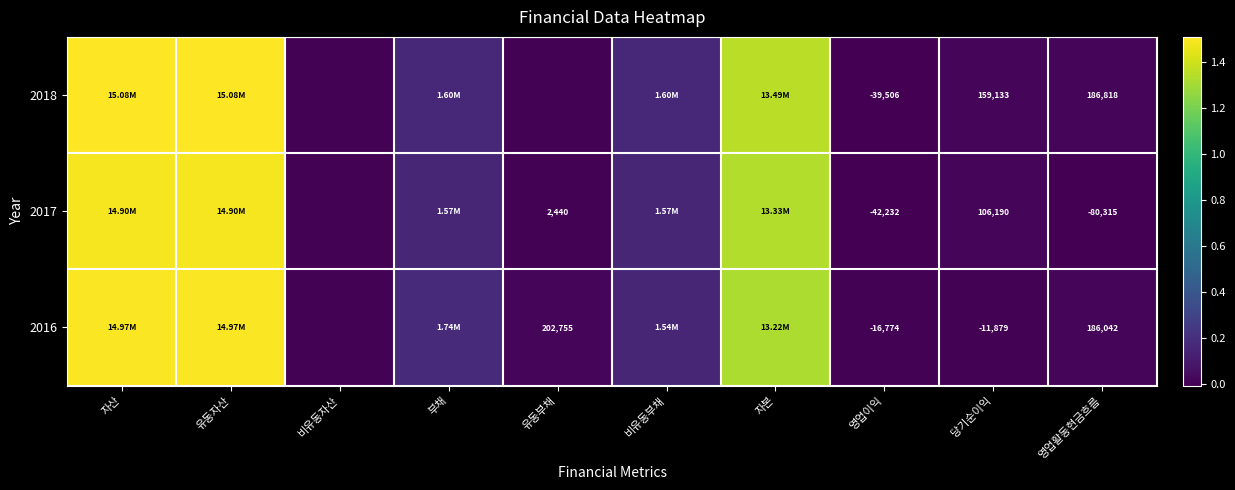

Which series changed the most between 자산 and 당기순이익?

2016